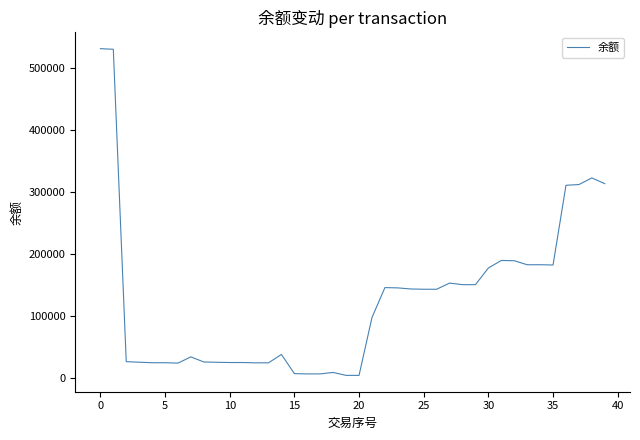

What is the minimum value shown in the chart?

4356.4